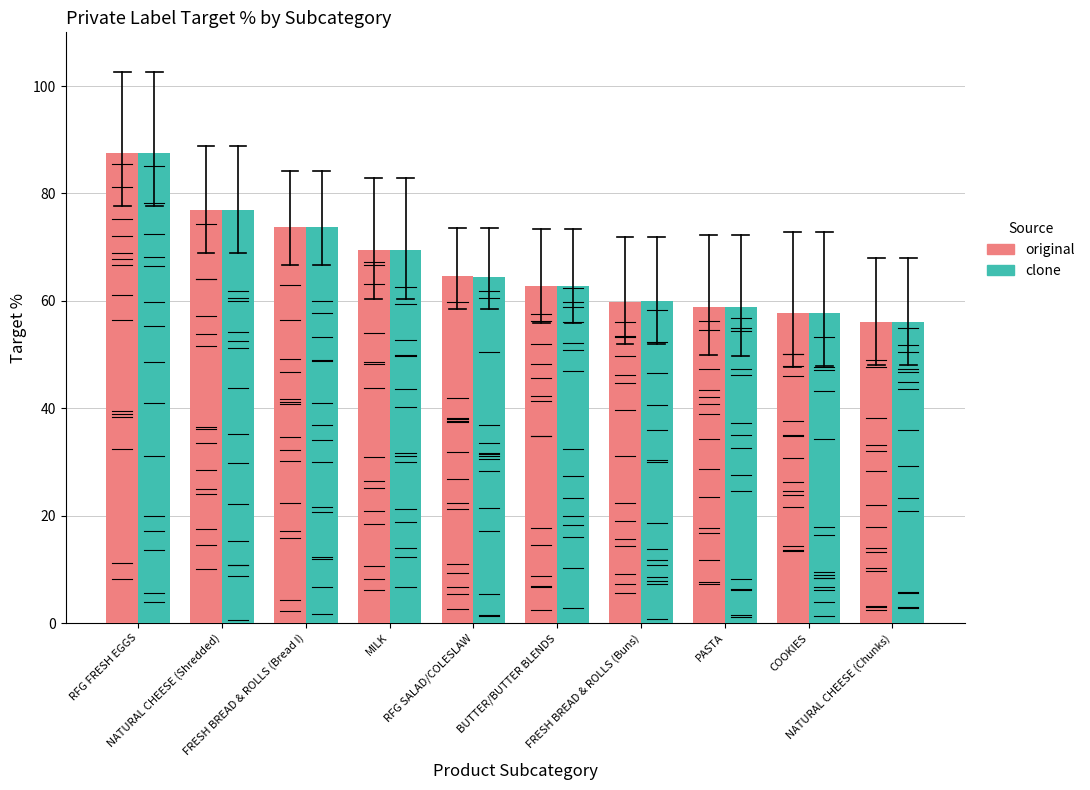

Which series changed the most between NATURAL CHEESE (Shredded) and FRESH BREAD & ROLLS (Buns)?

original